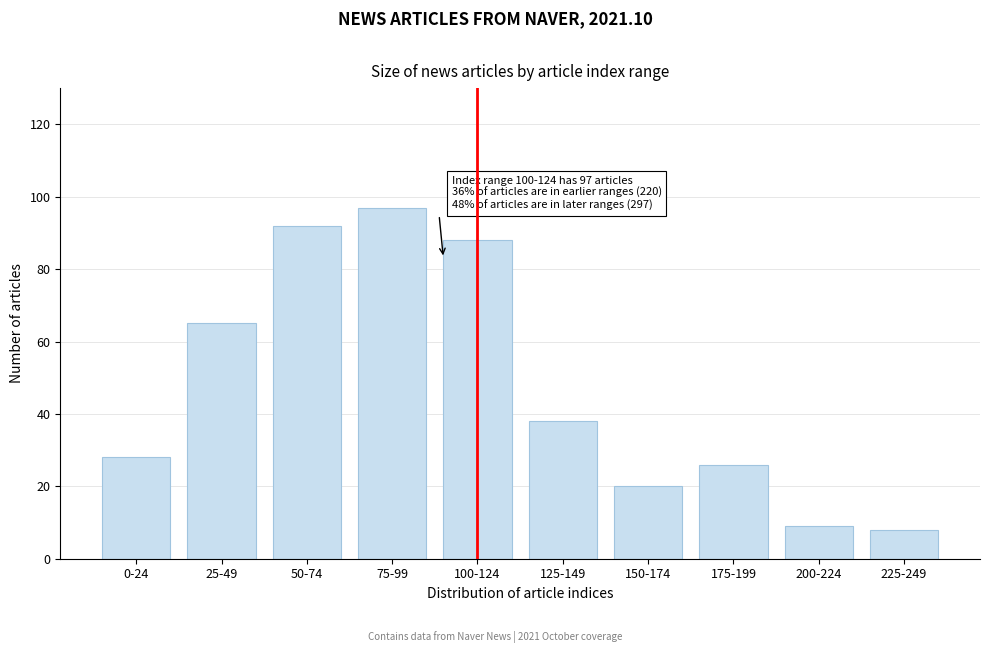

Reading left to right, transcribe all the data shown in this chart.

28	65	92	97	88	38	20	26	9	8